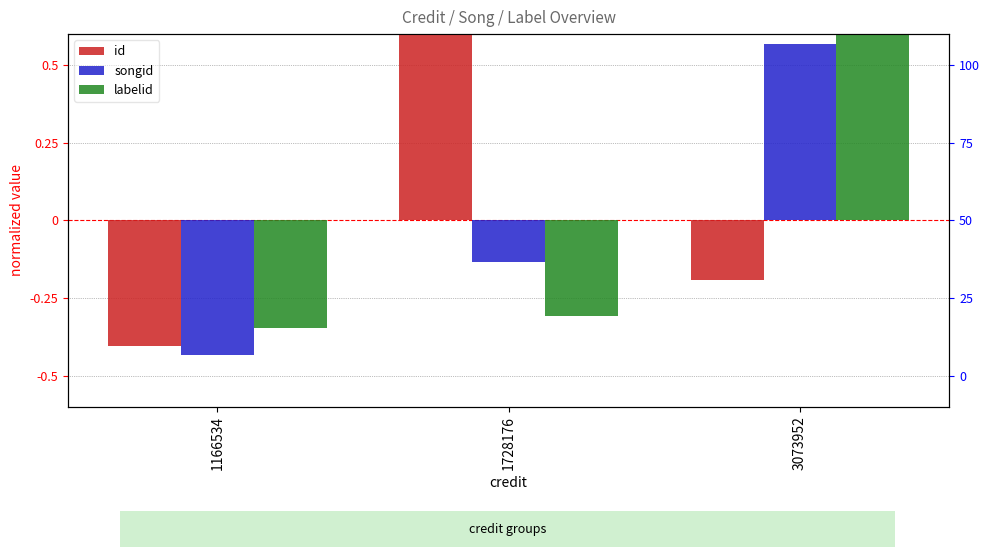

Is it true that songid equals 0.6 at 3073952?

True